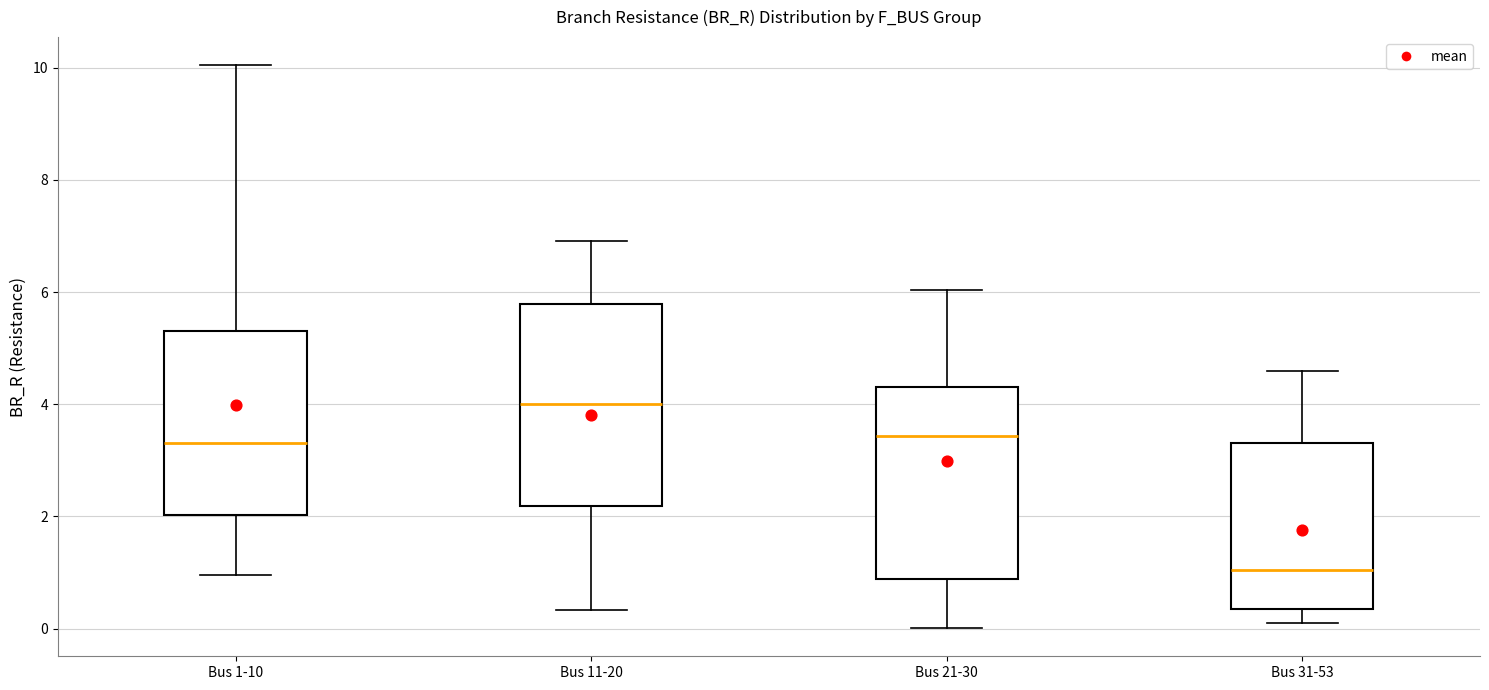

Reading left to right, read every box against the y-axis: the position of its median line, the range the box covers, and the ends of its whiskers. The values are not printed on the chart, so give them approximately, as read against the axis.

Bus 1-10: median 3.4, box 2.0 to 5.4, whiskers 1.0 to 10.0
Bus 11-20: median 4.0, box 2.2 to 5.8, whiskers 0.4 to 7.0
Bus 21-30: median 3.4, box 0.8 to 4.4, whiskers 0.0 to 6.0
Bus 31-53: median 1.0, box 0.4 to 3.4, whiskers 0.2 to 4.6